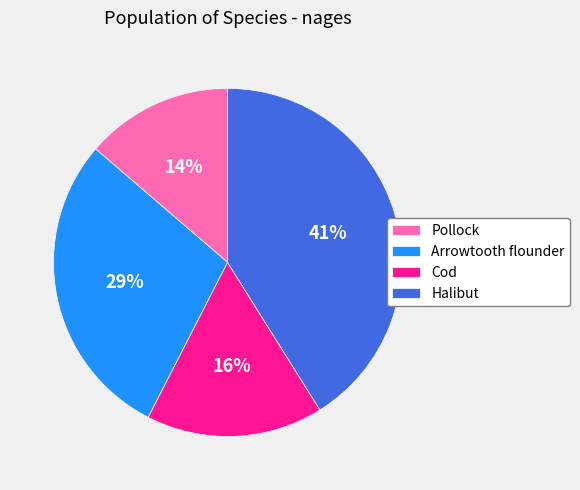

What percentage is the Halibut slice, to the nearest percent?

41%